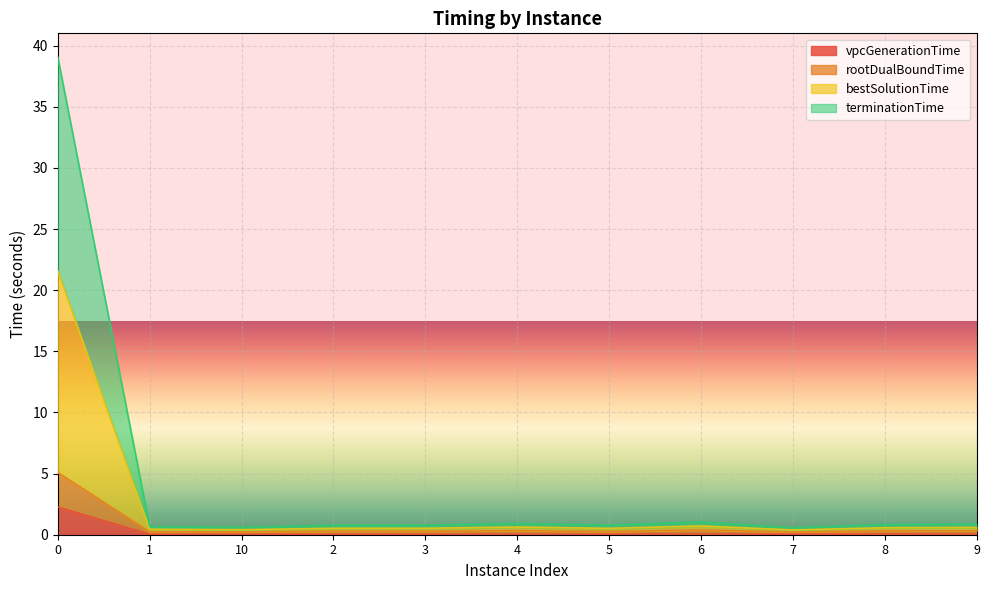

What are all the series names shown in the legend?

vpcGenerationTime, rootDualBoundTime, bestSolutionTime, terminationTime